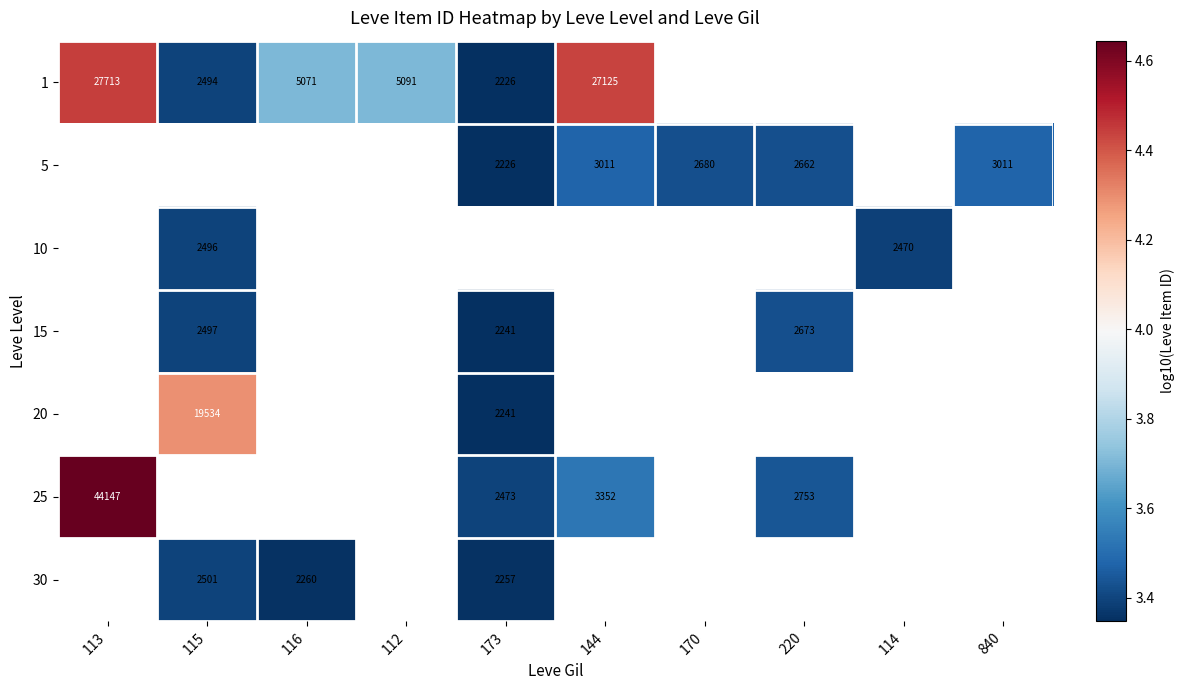

Between 114 and 170, which is larger?

170